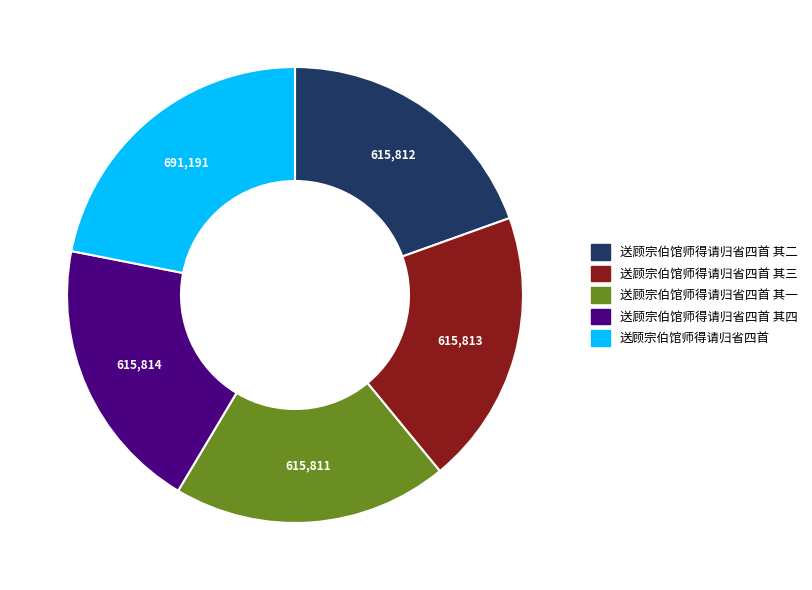

Is there a majority slice in this chart?

No